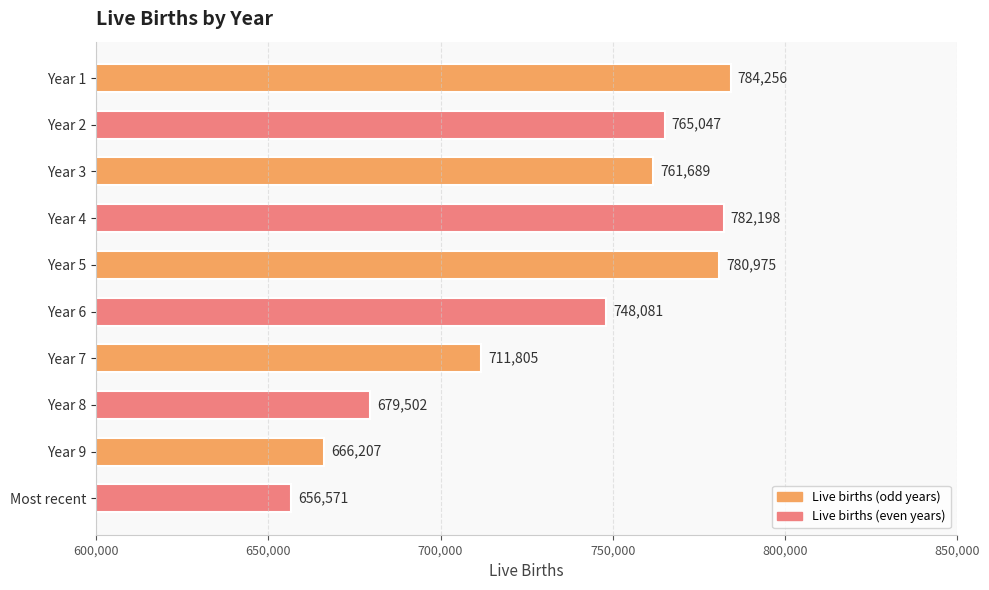

Reading bottom to top, what are all the values shown in this chart?

Most recent=656571	Year 9=666207	Year 8=679502	Year 7=711805	Year 6=748081	Year 5=780975	Year 4=782198	Year 3=761689	Year 2=765047	Year 1=784256